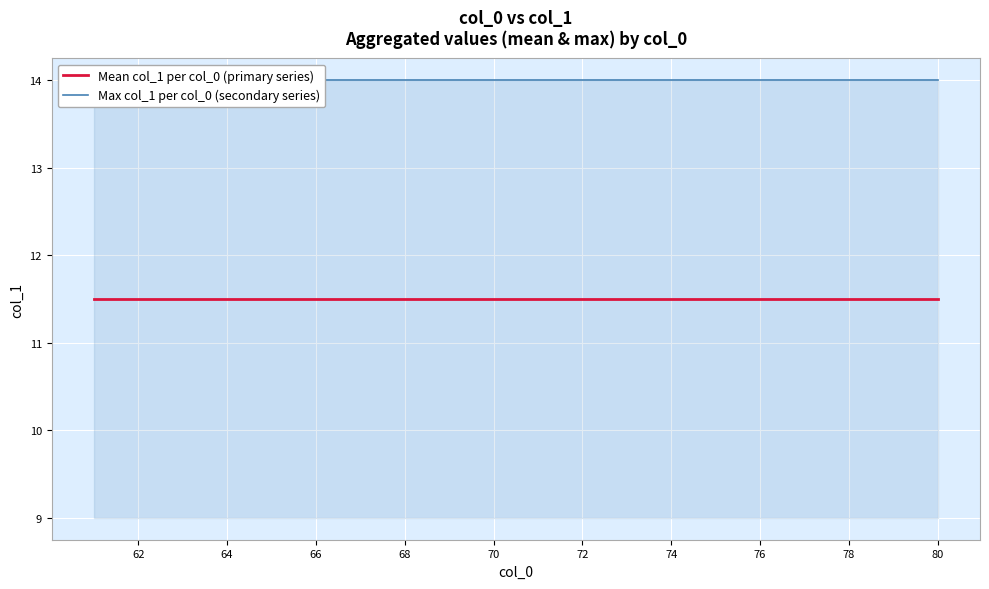

Reading left to right, what are all the values shown in this chart?

Mean col_1 per col_0 (primary series): 11.5	11.5	11.5	11.5	11.5	11.5	11.5	11.5	11.5	11.5	11.5	11.5	11.5	11.5	11.5	11.5	11.5	11.5	11.5	11.5
Max col_1 per col_0 (secondary series): 14.0	14.0	14.0	14.0	14.0	14.0	14.0	14.0	14.0	14.0	14.0	14.0	14.0	14.0	14.0	14.0	14.0	14.0	14.0	14.0